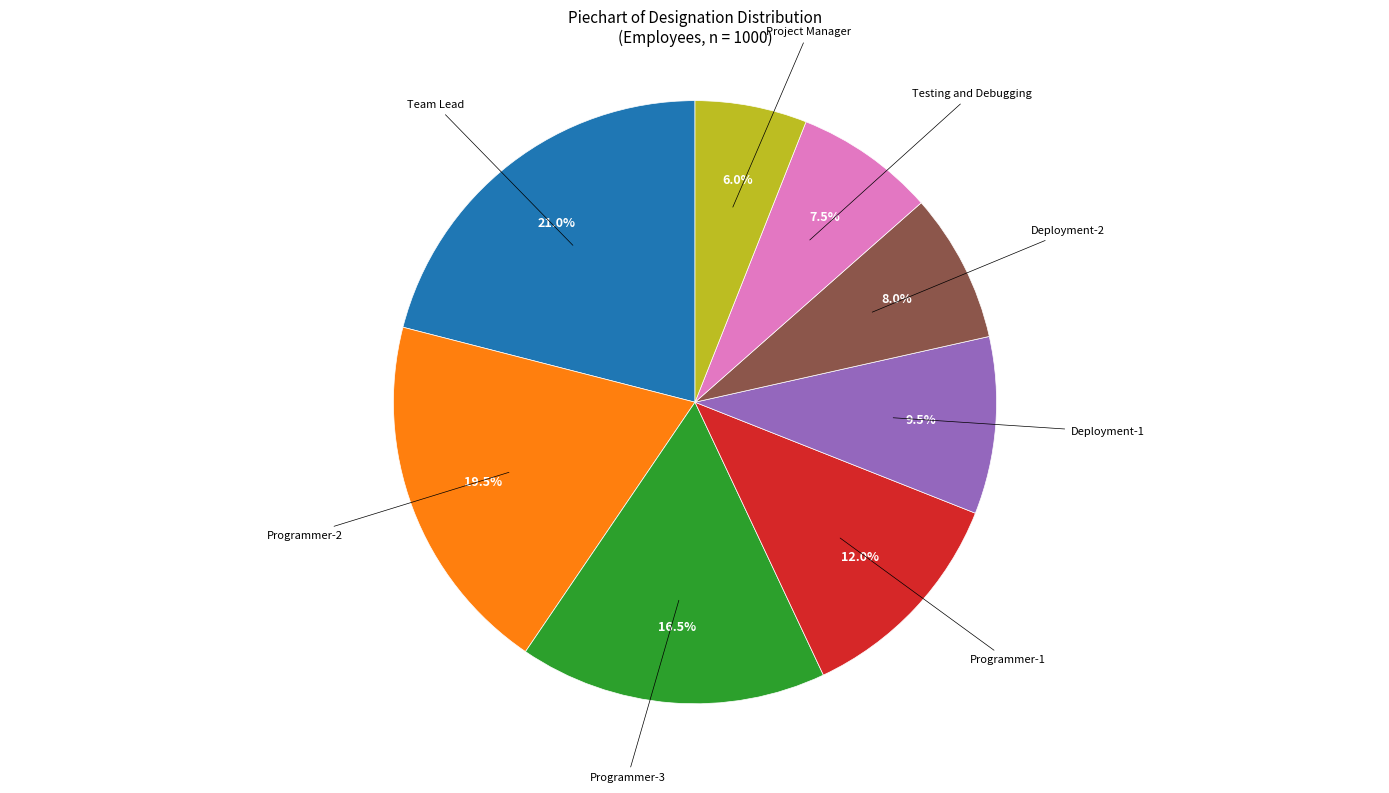

How many slices are in this pie chart?

8